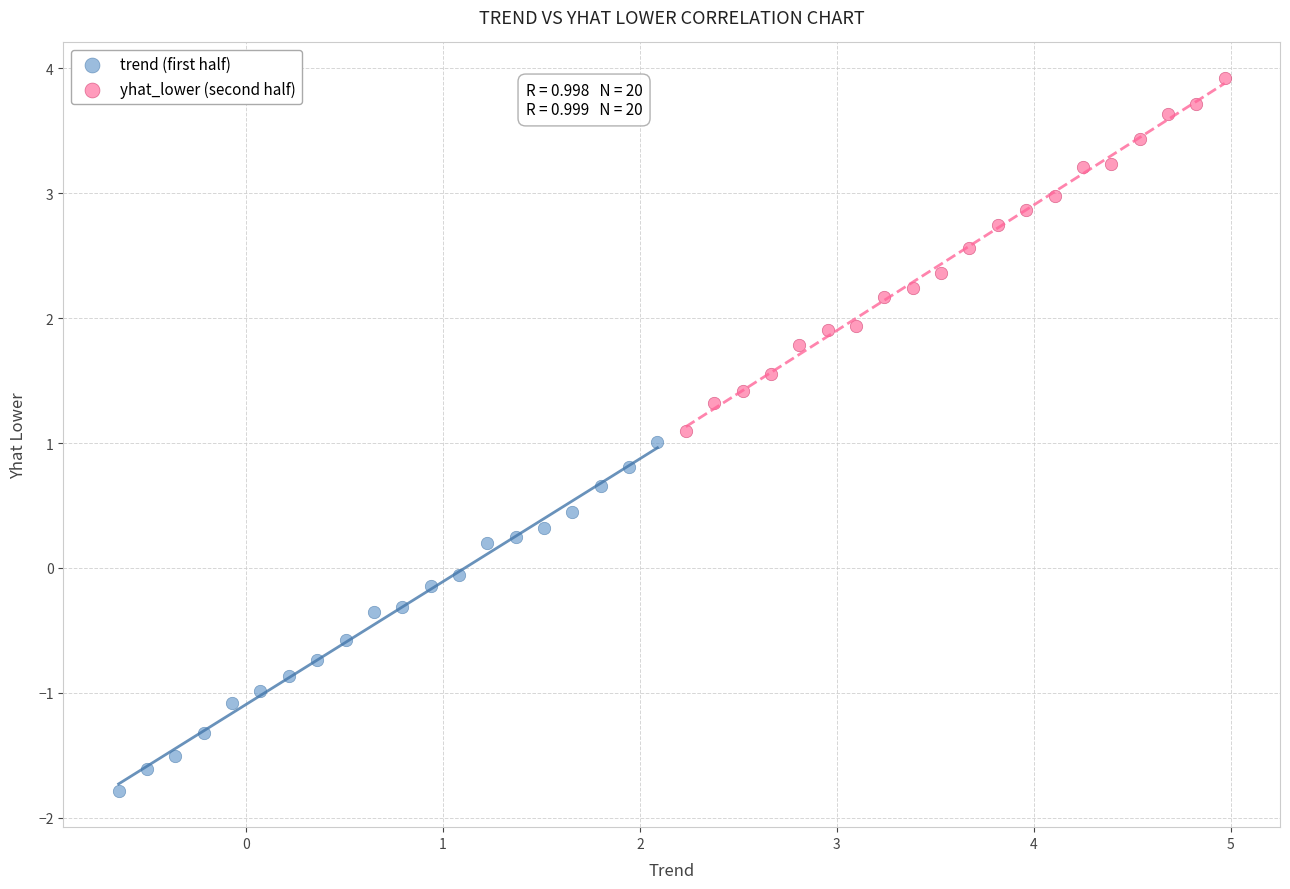

Which series contains the lowest Y value?

trend (first half)